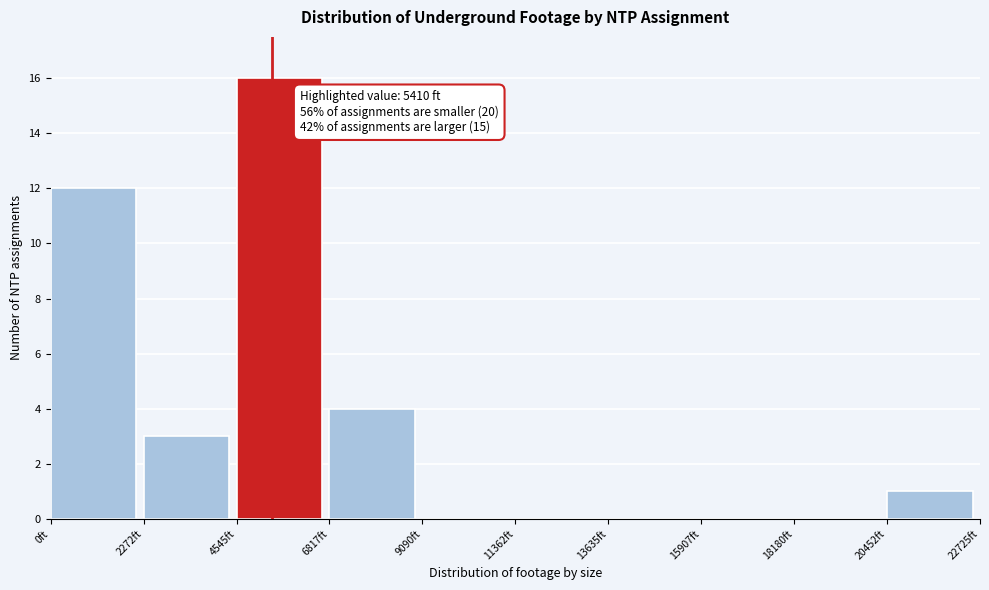

Which range on the x-axis has the tallest bar?

4500 to 7000